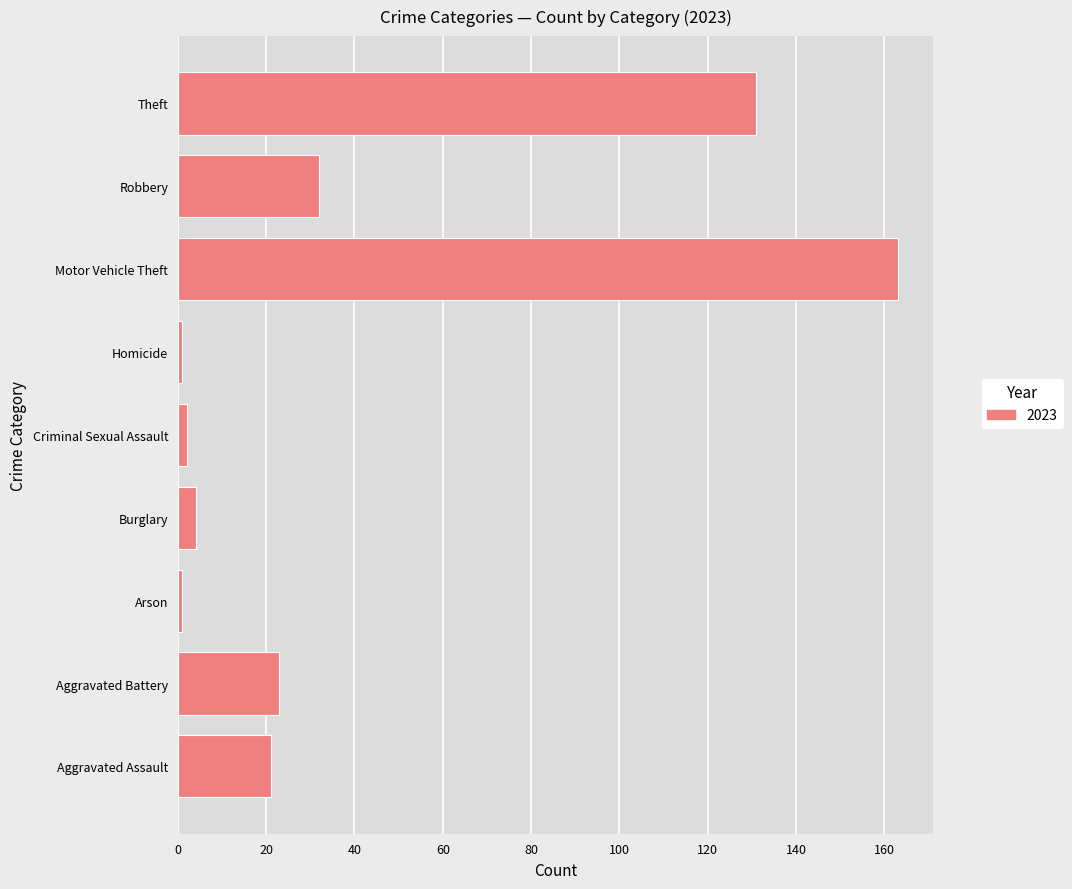

Reading bottom to top, what are all the values shown in this chart?

Aggravated Assault=21	Aggravated Battery=23	Arson=1	Burglary=4	Criminal Sexual Assault=2	Homicide=1	Motor Vehicle Theft=163	Robbery=32	Theft=131